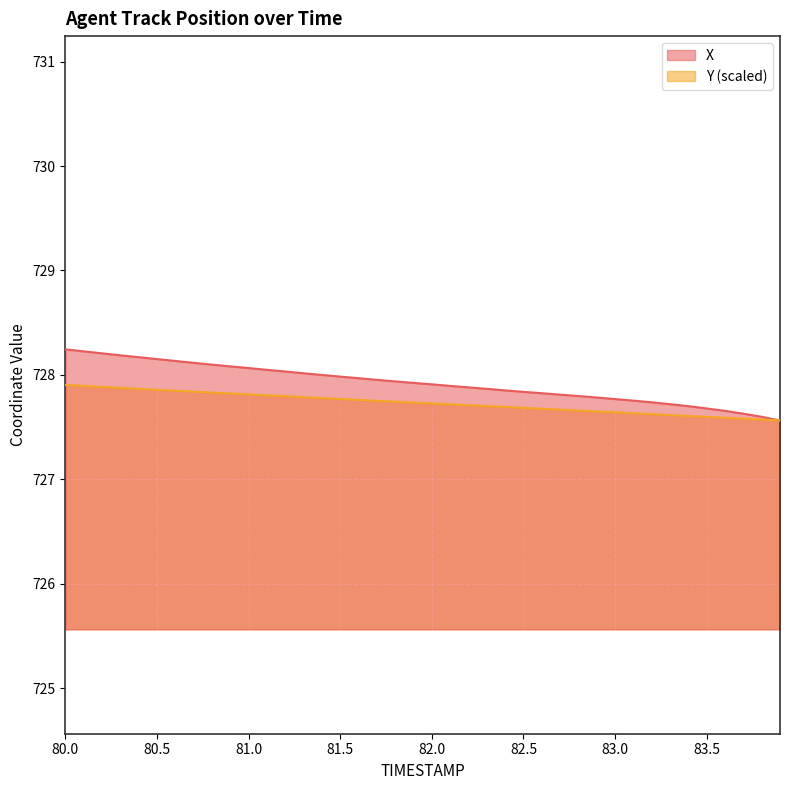

At which category is the sum across all series the highest?

80.0